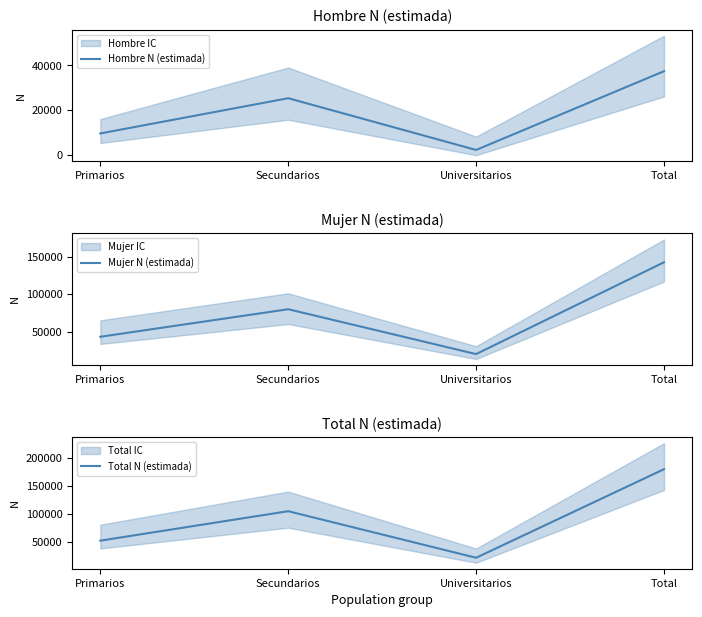

True or false: Mujer N (estimada) and Hombre N (estimada) cross at least once.

False